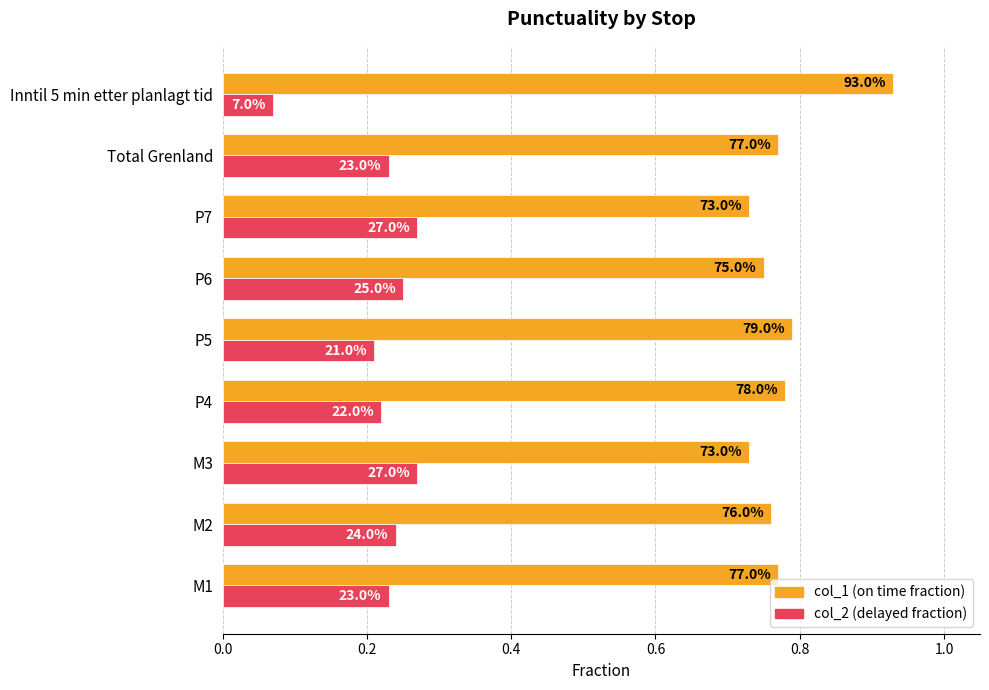

What is the lowest value of the col_2 (delayed fraction) series?

0.1